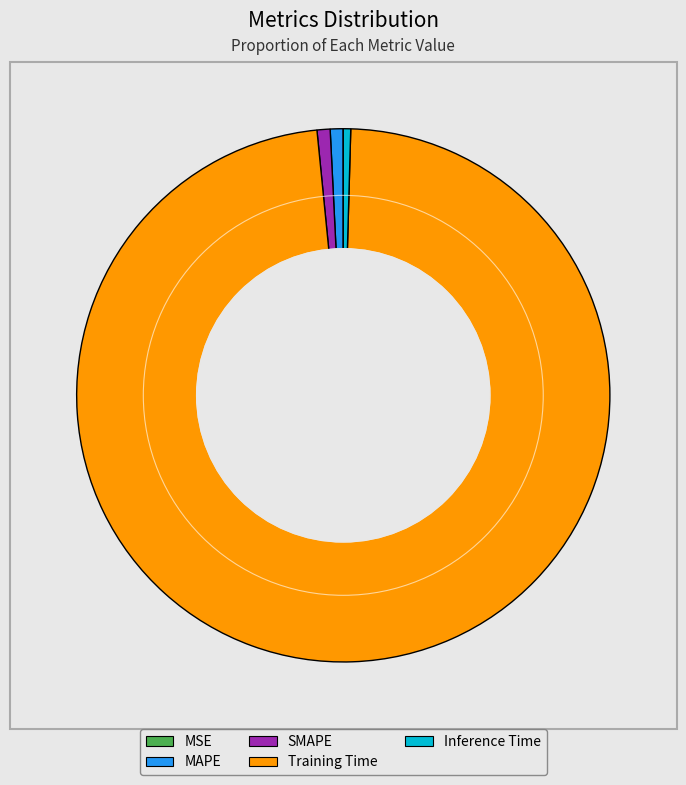

True or false: Training Time accounts for 98% of the total.

True